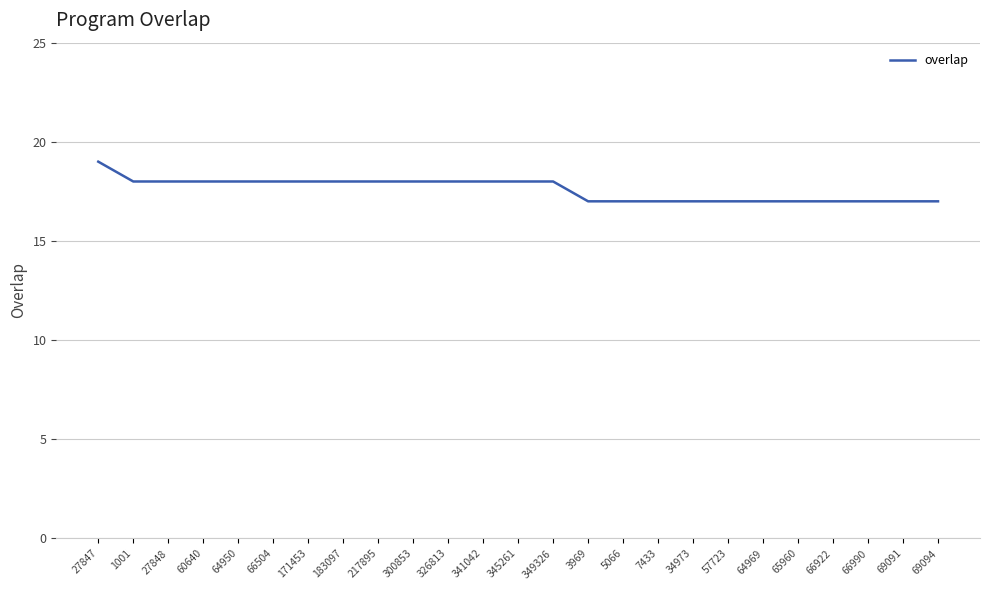

How many lines are shown in the chart?

1